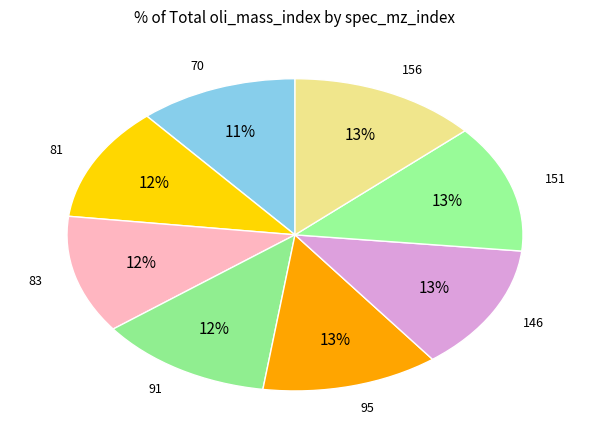

The 83 slice represents 1% of the pie. True or false?

False